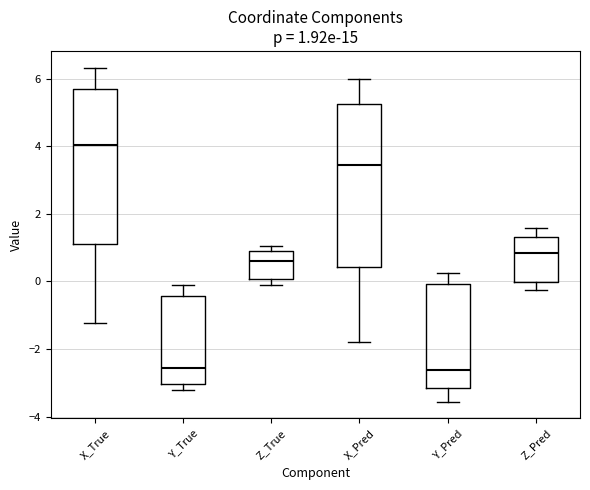

Comparing the boxes themselves (not the whiskers), which one is the tallest?

X_Pred